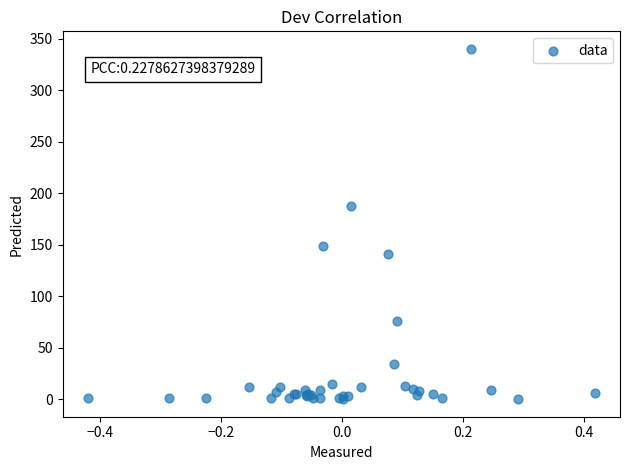

What Y value in the scatter plot is closest to 170?

187.7